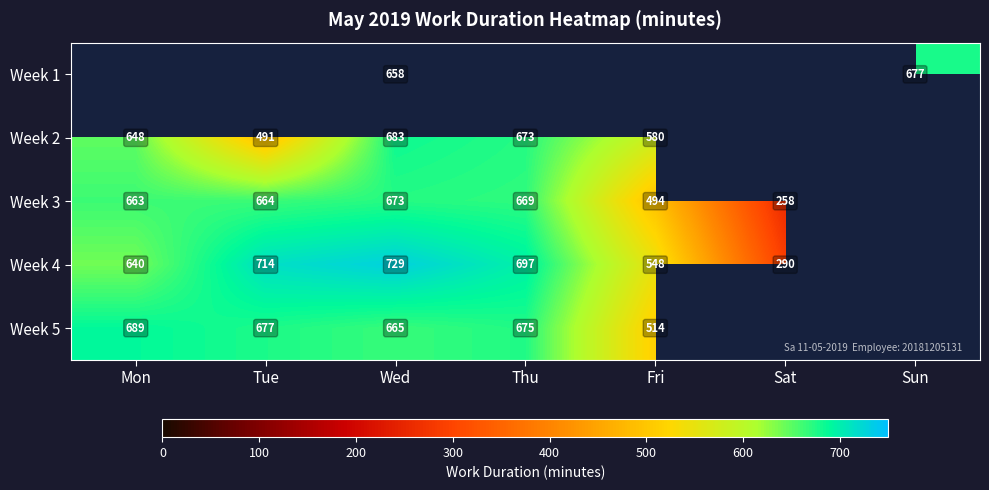

True or false: Week 4 has a value of 920.9 at Mon.

False